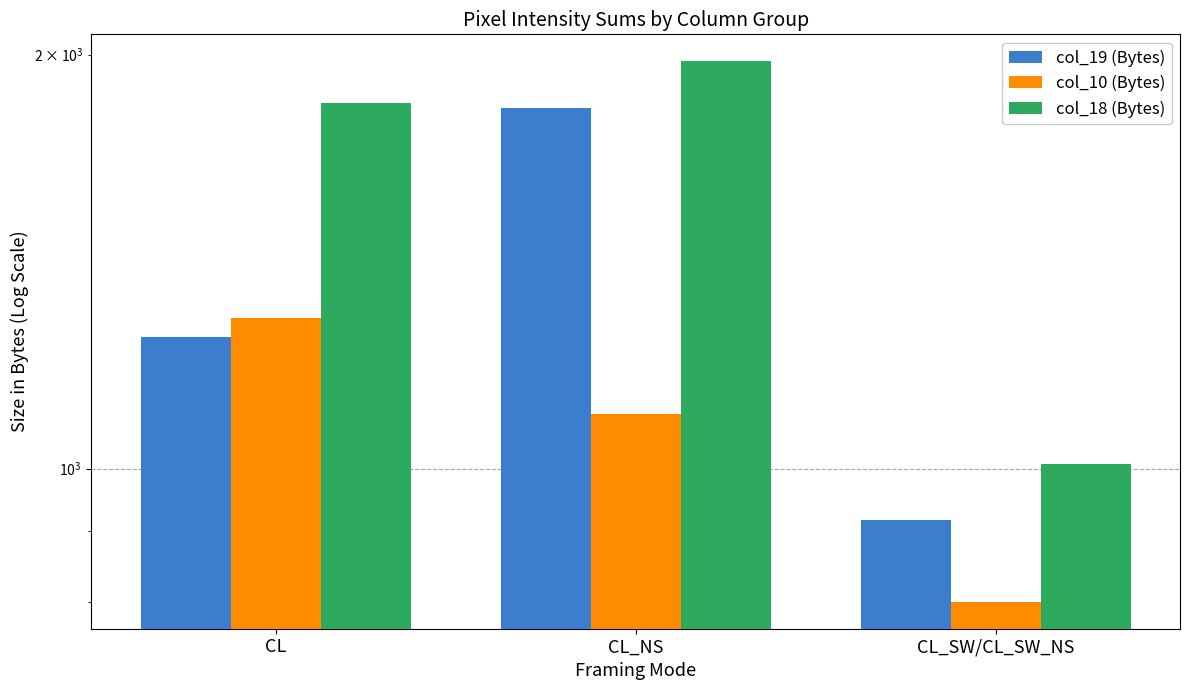

Which series has the largest total across all categories?

col_18 (Bytes)